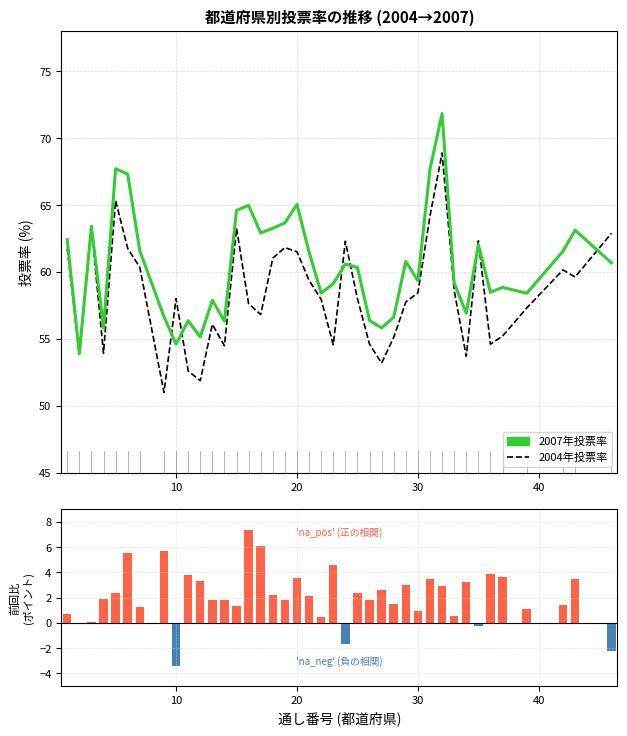

What is the difference between the maximum and second lowest values in the 前回比 (増減ポイント) series?

9.5